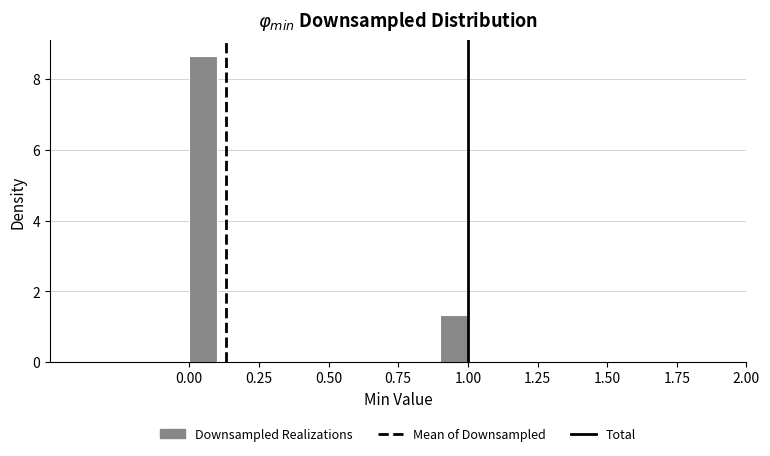

Read against the x-axis, roughly where is the centre of the tallest bar?

0.05